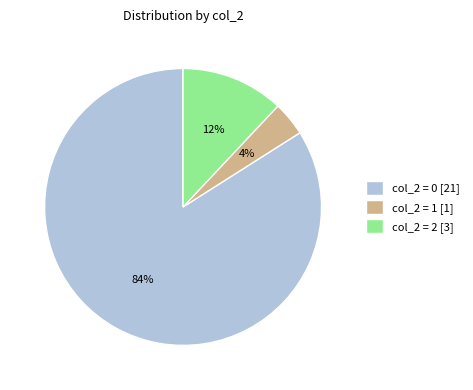

How many slices are in this pie chart?

3